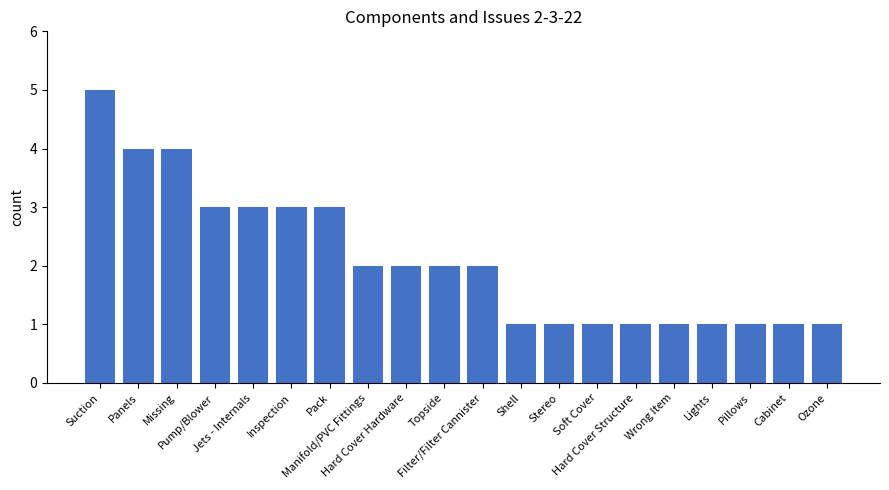

At which label does the data first exceed 2?

Suction